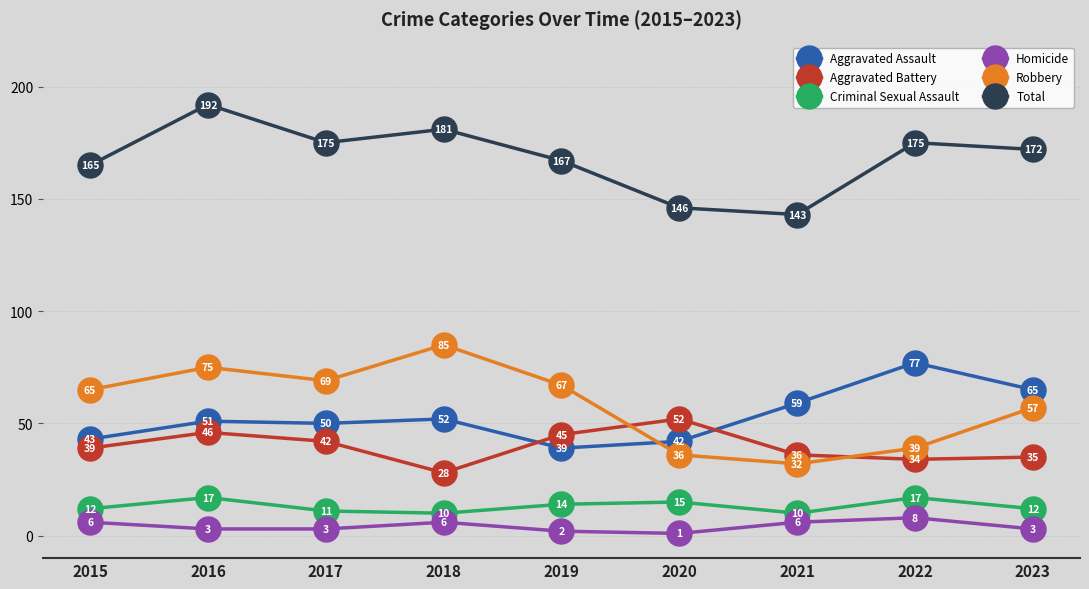

True or false: Aggravated Battery and Homicide cross at least once.

False